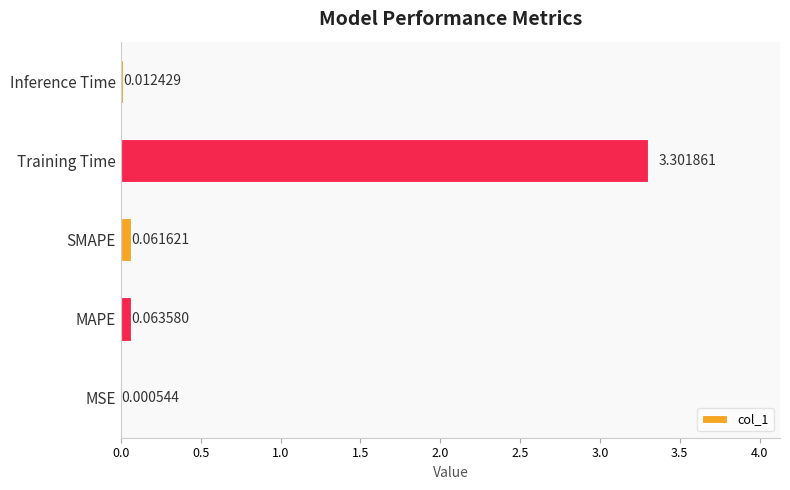

Which category has the highest value across all series?

Training Time